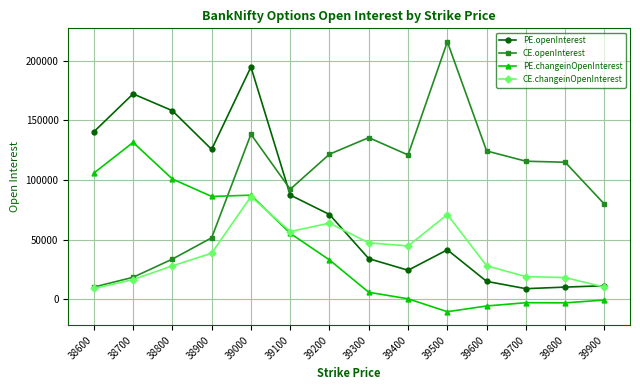

At how many categories does at least one series exceed 96587?

12